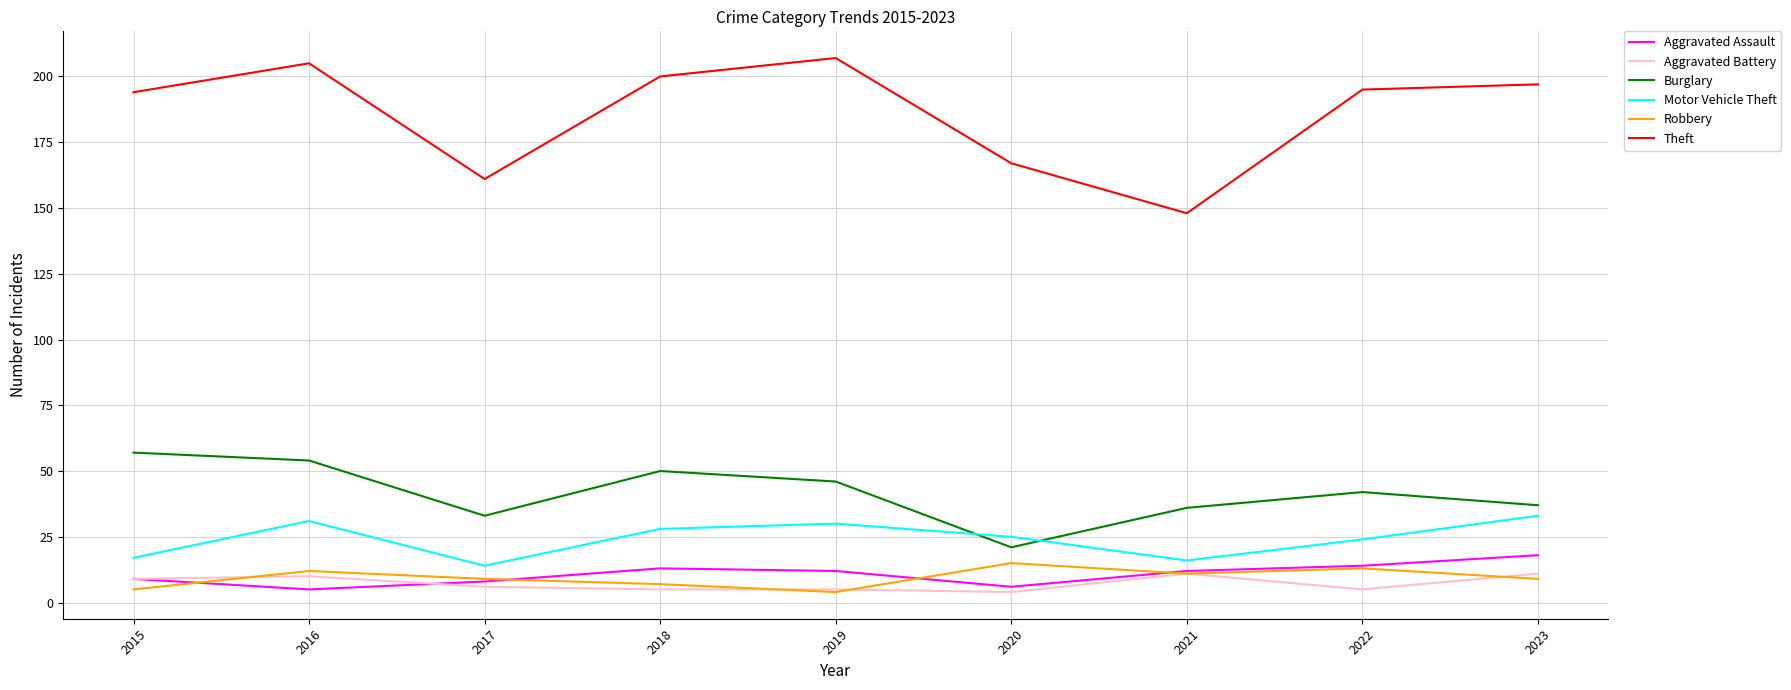

What is the minimum value for Theft?

148